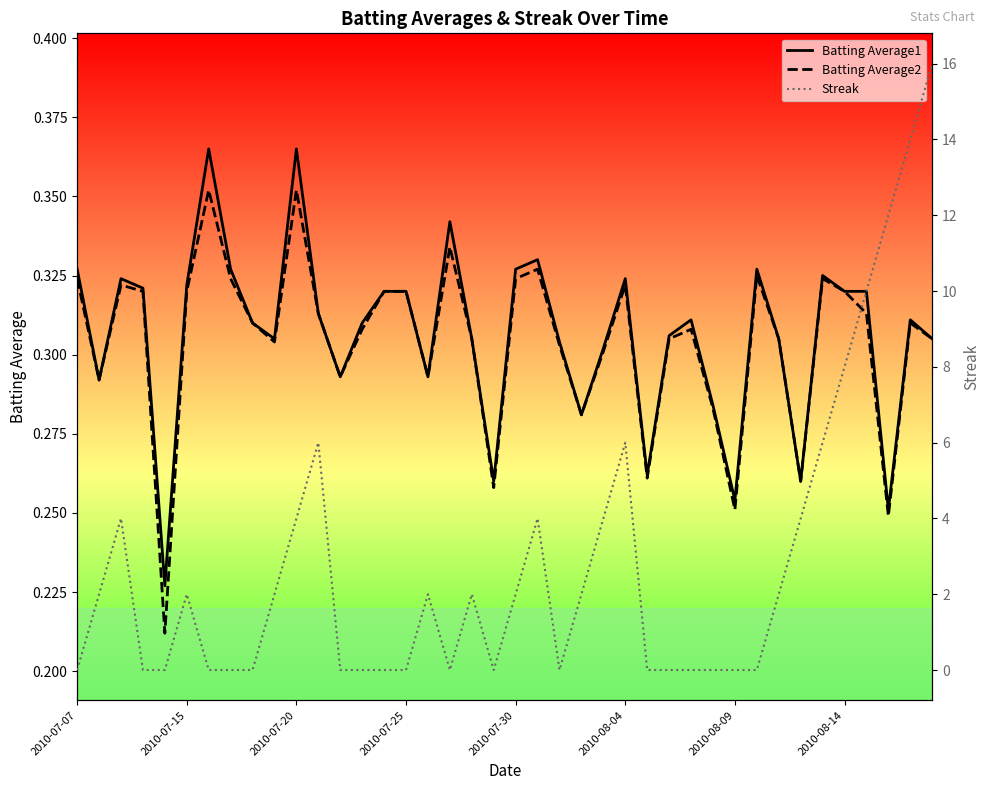

Is the value of Streak at 29 greater than the value of Batting Average2 at 21?

No